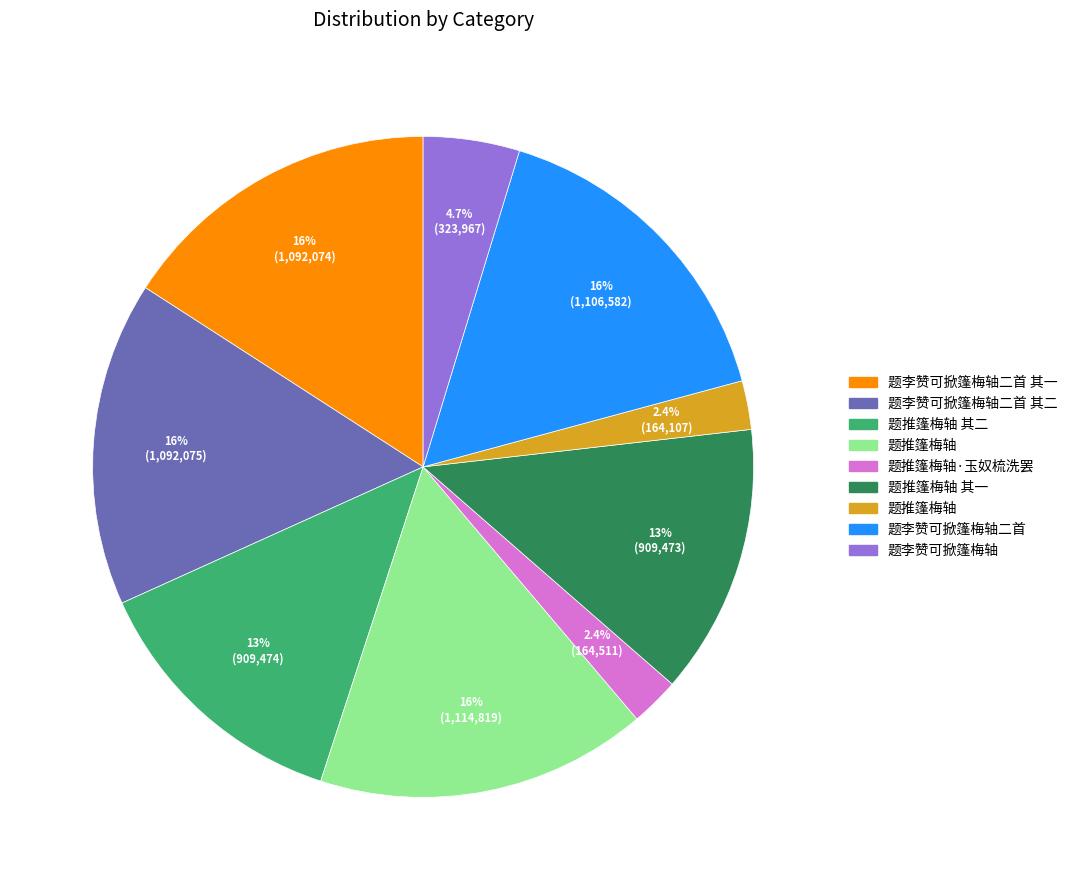

Is there any slice that represents more than half of the pie?

No